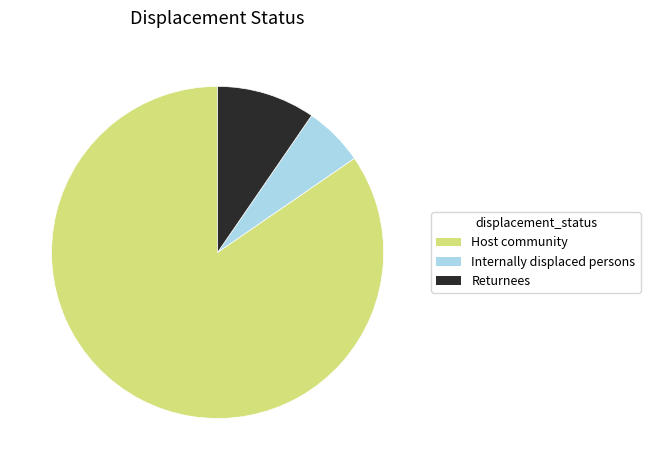

Is the sum of Host community and Returnees greater than half?

Yes